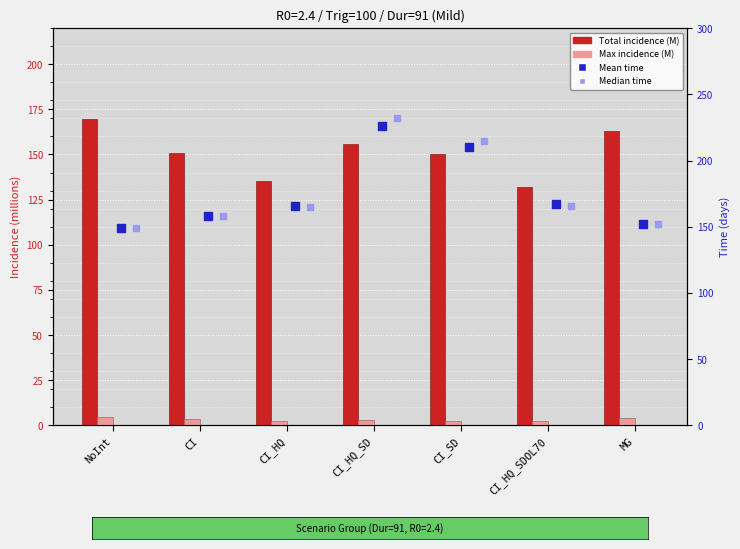

Is the value of Median time at CI_SD greater than the value of Max incidence (M) at CI_SD?

Yes